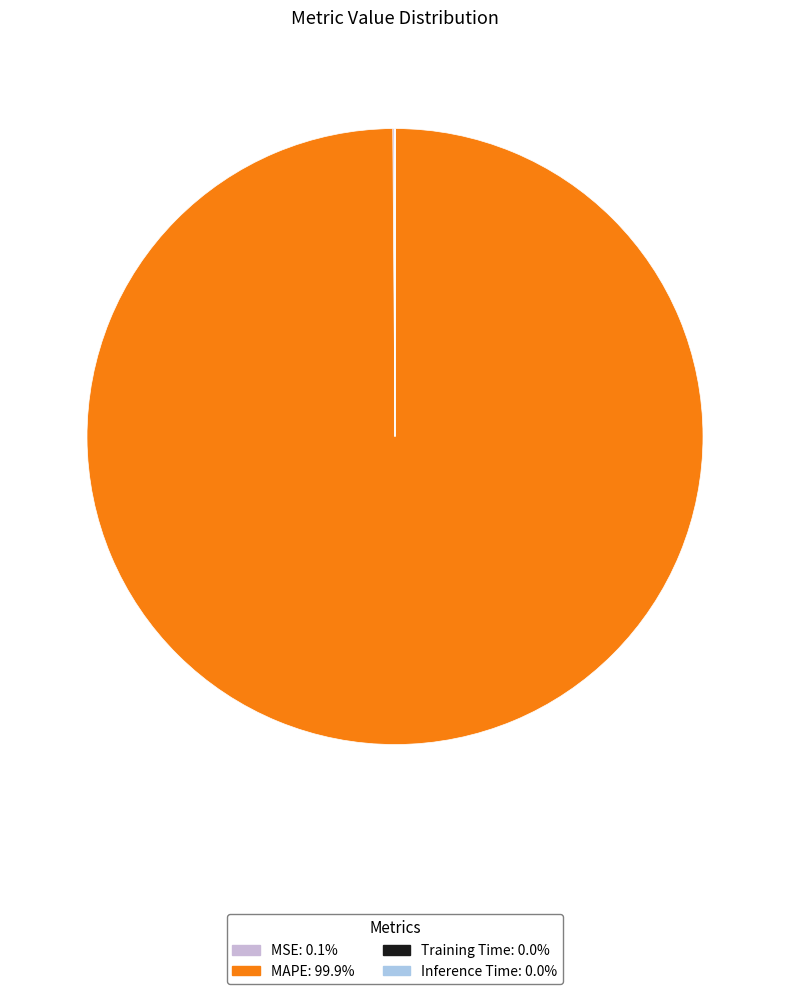

Which category accounts for the majority?

MAPE